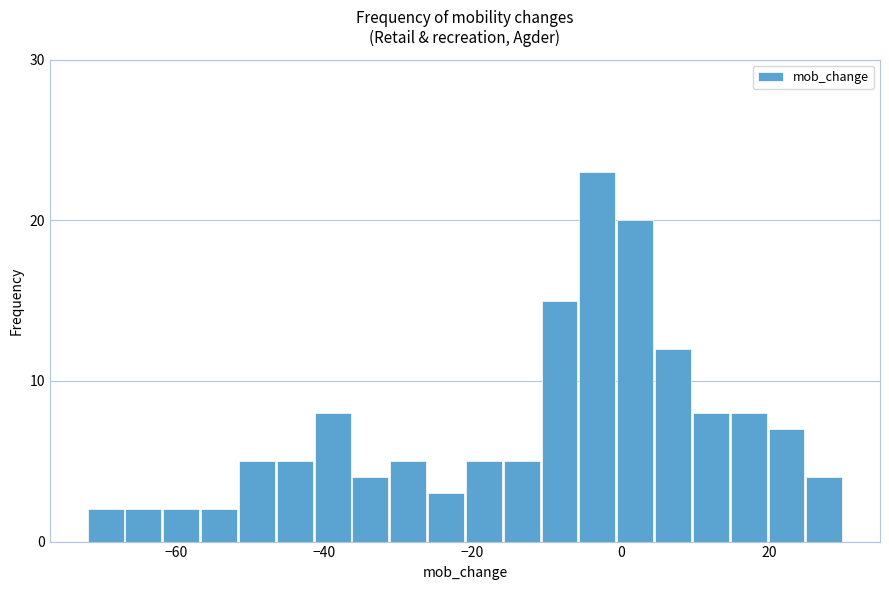

Read against the x-axis, roughly where is the centre of the tallest bar?

-4